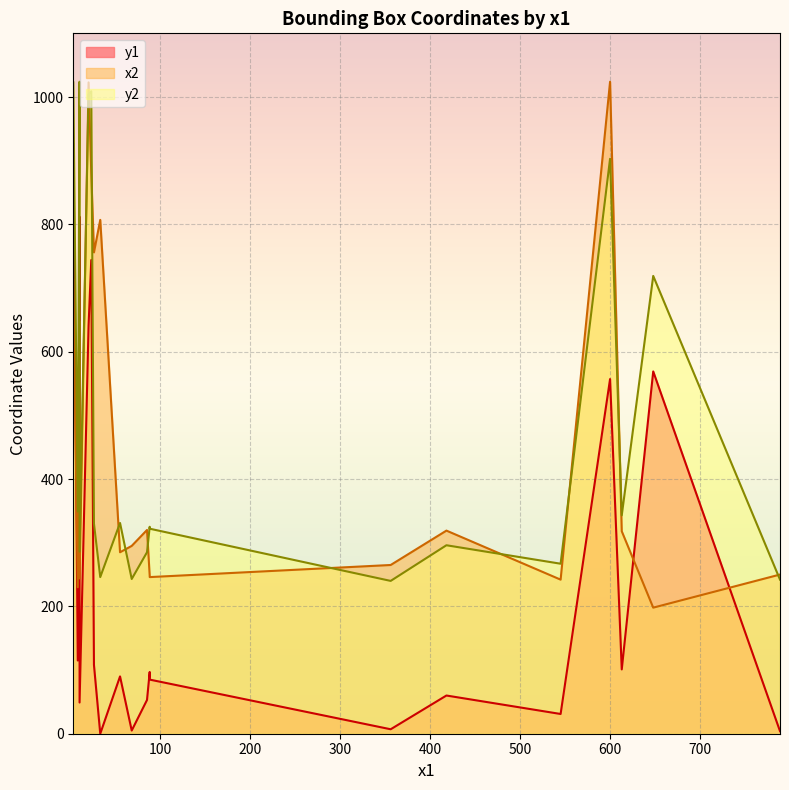

True or false: y2 has more than 0 interior local peaks.

True